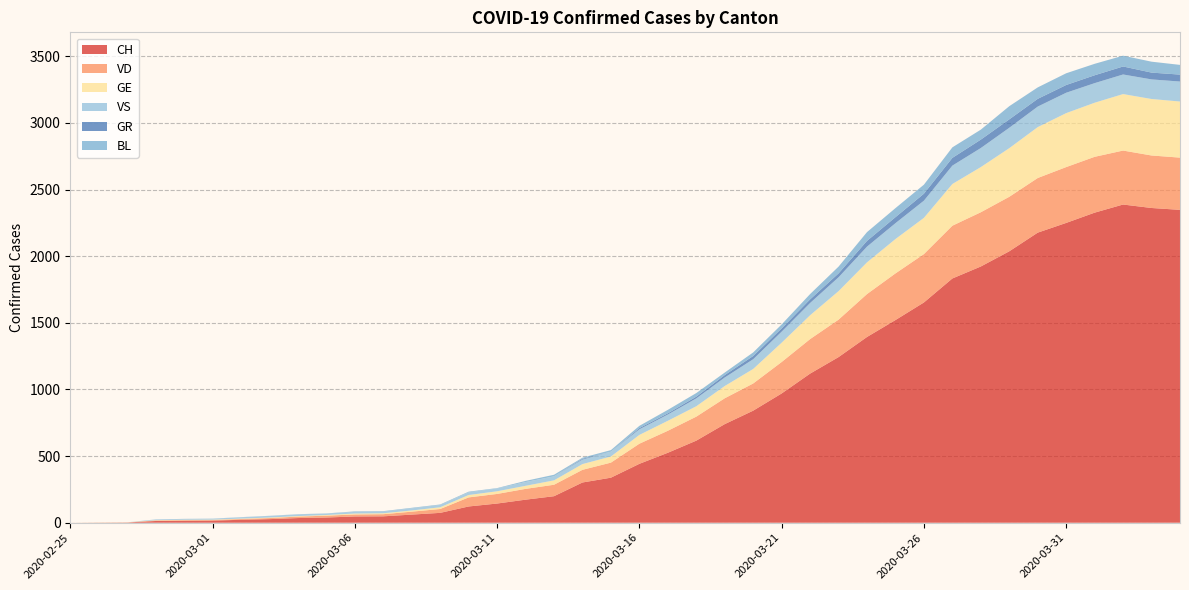

Reading left to right, extract all data points from this chart.

CH: 0	1	2	13	15	16	22	27	35	39	47	48	61	74	122	144	173	199	302	338	442	525	616	740	841	970	1119	1243	1394	1521	1653	1833	1923	2037	2177	2250	2327	2388	2362	2348
VD: 0	0	0	4	4	4	6	8	11	14	15	16	22	29	68	72	81	86	95	113	151	165	180	194	204	236	259	281	322	350	363	396	407	409	410	419	419	405	394	392
GE: 0	1	1	2	3	3	3	4	4	5	7	7	9	13	18	20	23	33	43	46	66	75	78	92	109	145	179	214	238	258	272	313	339	365	382	405	406	424	424	421
VS: 0	0	0	6	6	7	10	12	13	11	12	12	16	17	20	21	28	30	34	36	42	47	59	64	73	83	92	104	118	119	129	138	143	153	154	153	147	147	147	150
GR: 0	0	0	0	0	0	0	0	0	0	0	0	0	0	0	0	0	0	6	0	9	9	13	18	24	24	27	29	43	45	52	58	63	63	58	58	59	60	51	52
BL: 0	0	0	0	1	1	1	1	1	1	4	4	4	4	5	3	9	12	8	12	17	26	27	19	27	30	40	51	66	68	68	79	75	99	86	88	86	81	82	73